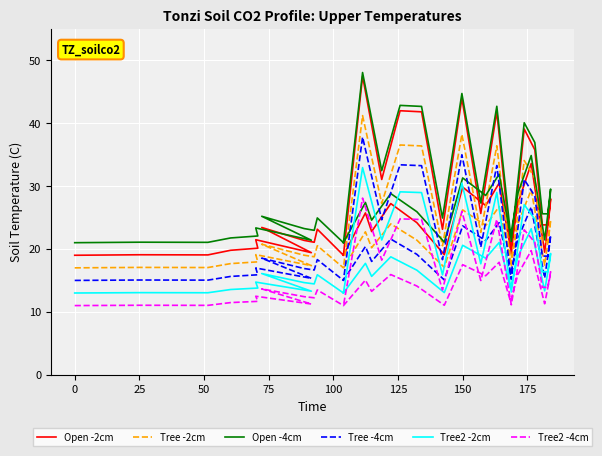

In Open -4cm, how many points are higher than both neighbors (excluding endpoints)?

15